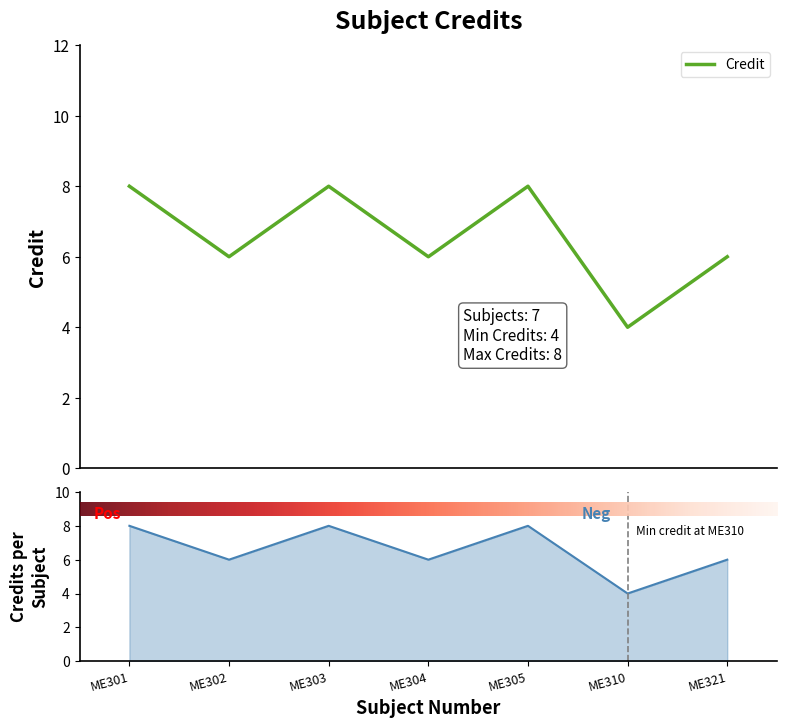

True or false: the data shows 2 at ME302.

False